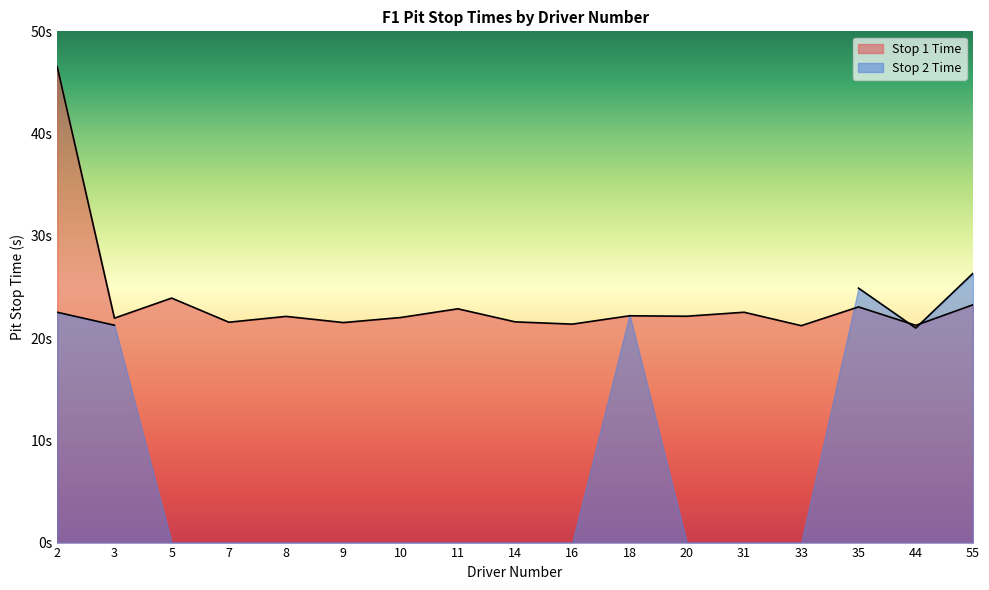

How many lines are shown in the chart?

1